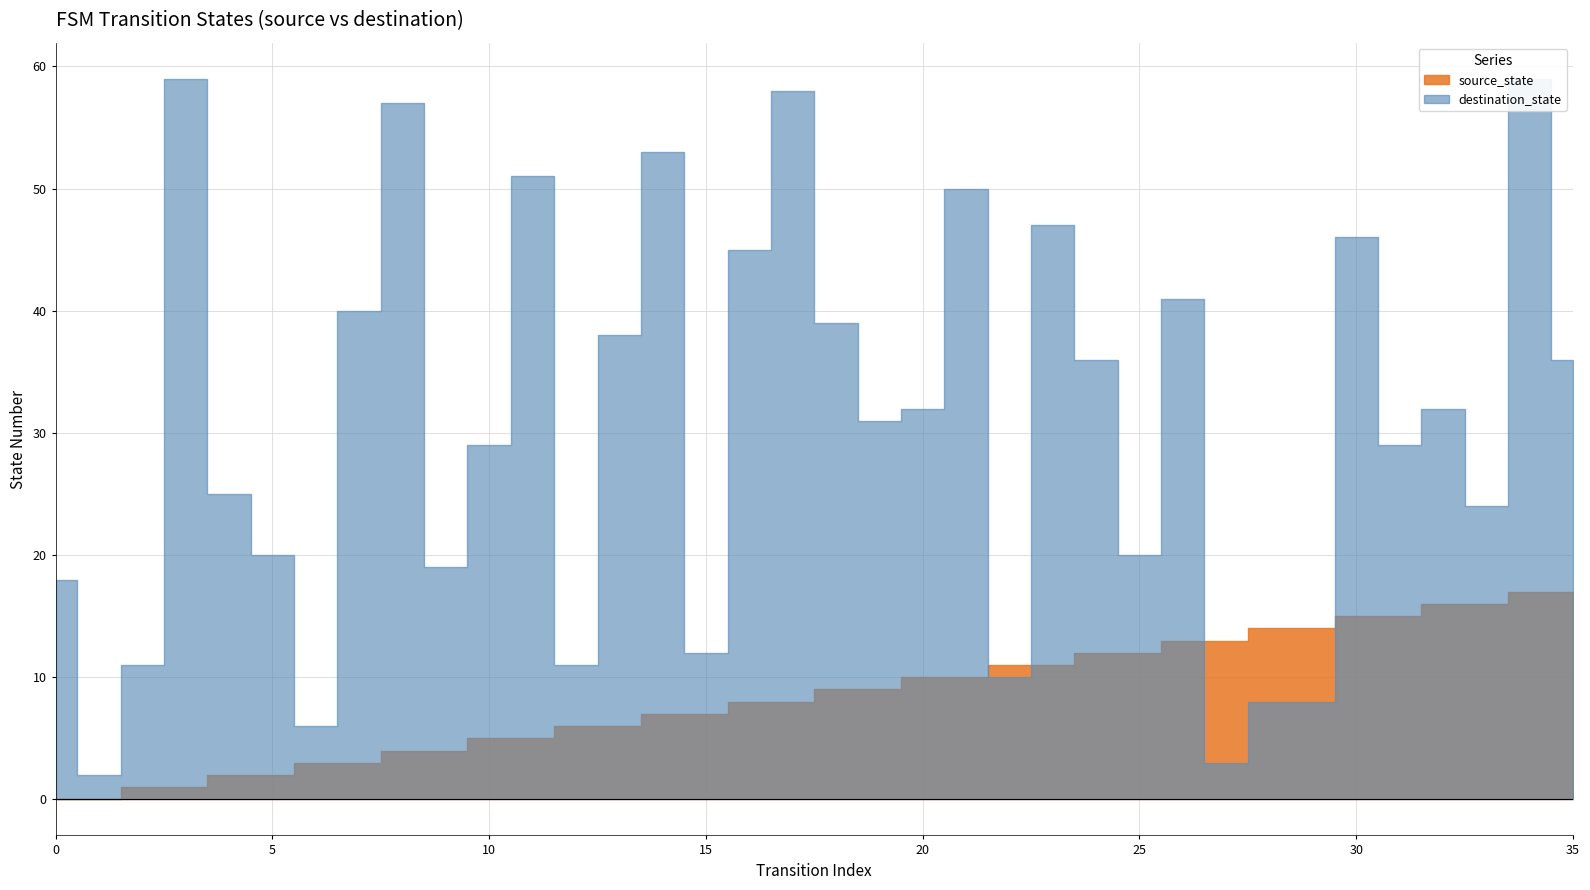

What value does the destination_state series have at 18, to the nearest 5?

40